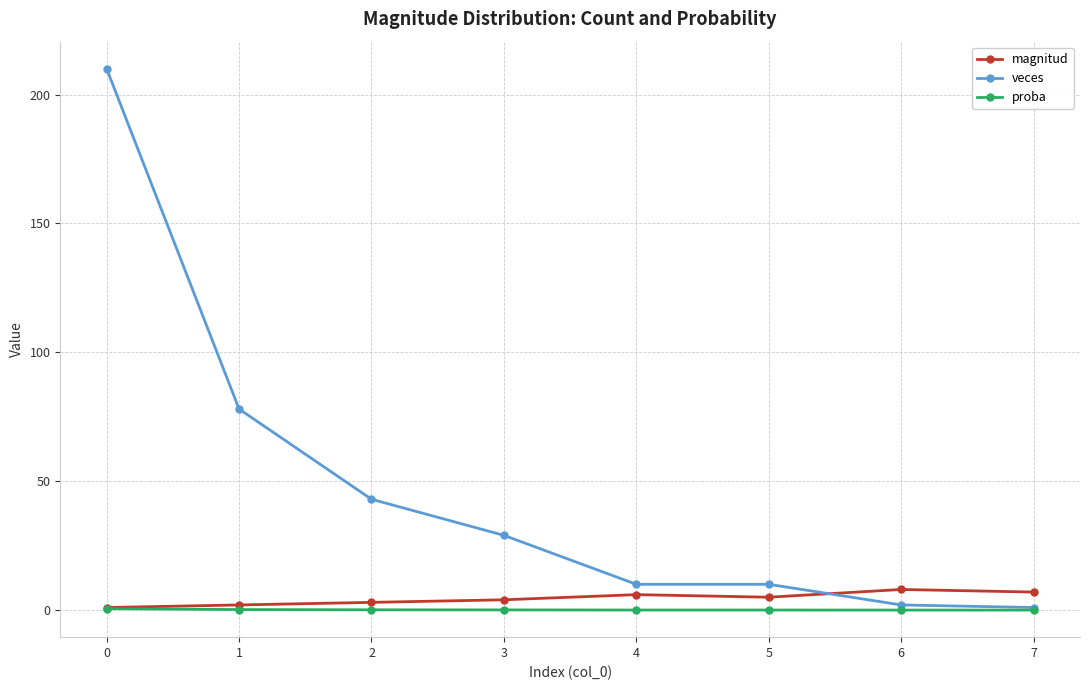

Is the value of proba at 6 greater than the value of magnitud at 7?

No